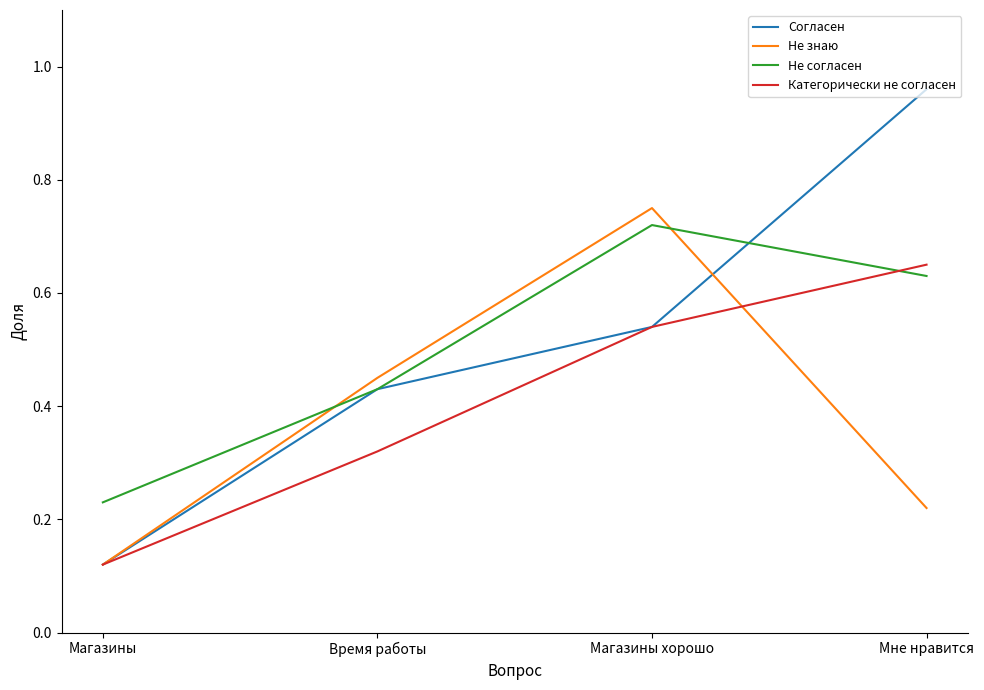

Which category has the highest value across all series?

Мне нравится